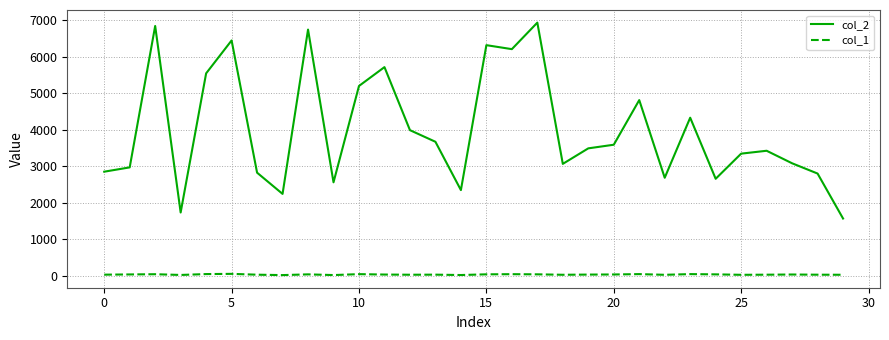

Which series has the largest range (max minus min)?

col_2